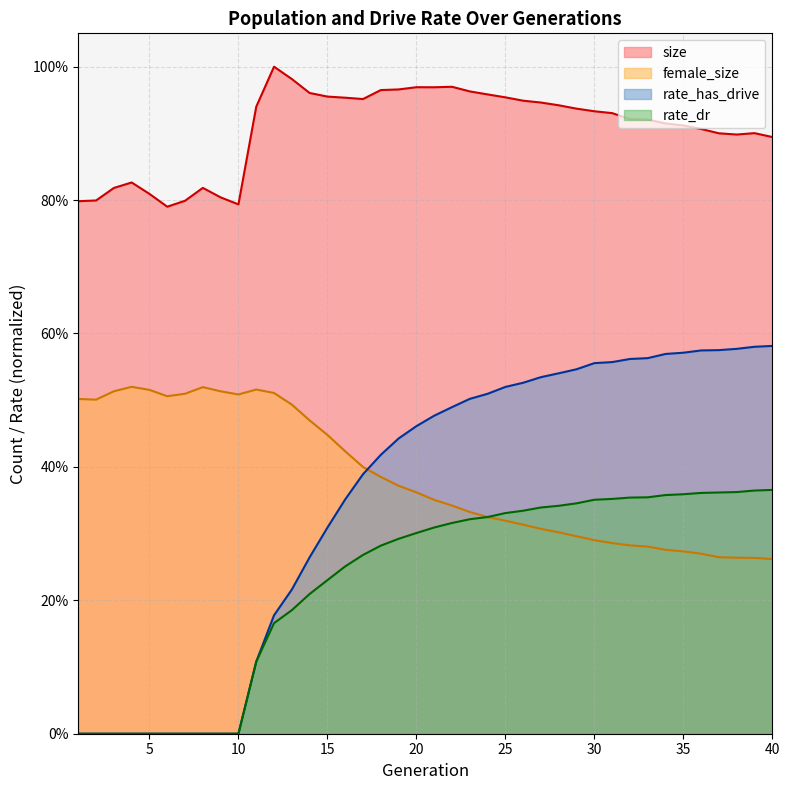

True or false: rate_dr and rate_has_drive cross at least once.

False